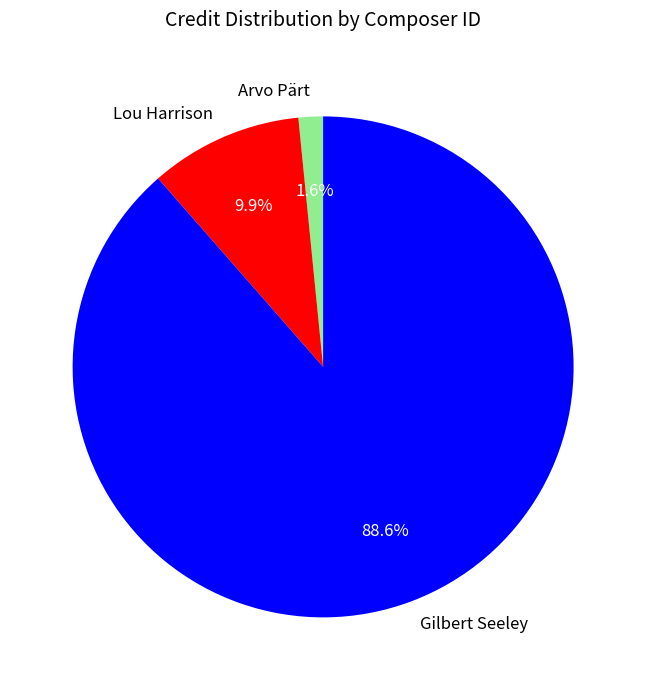

Count the number of slices in the pie.

3